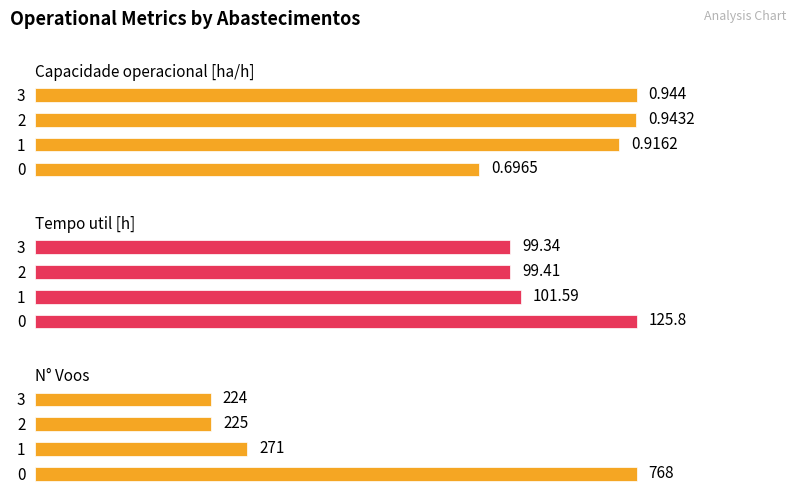

How many data points does each series have?

4